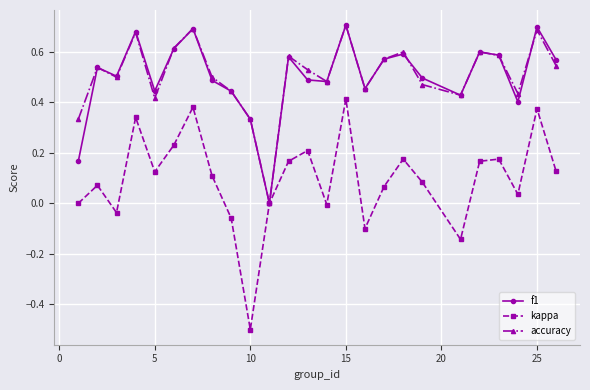

How many interior local peaks does the f1 series have?

8